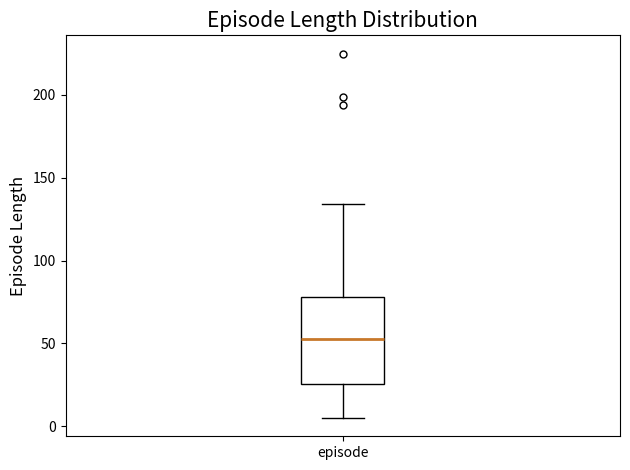

Transcribe this box plot: give where the median line is, the range the box spans, and where the two whiskers end, as read against the y-axis. The values are not printed on the chart, so give them approximately, as read against the axis.

median 55, box 25 to 80, whiskers 5 to 135